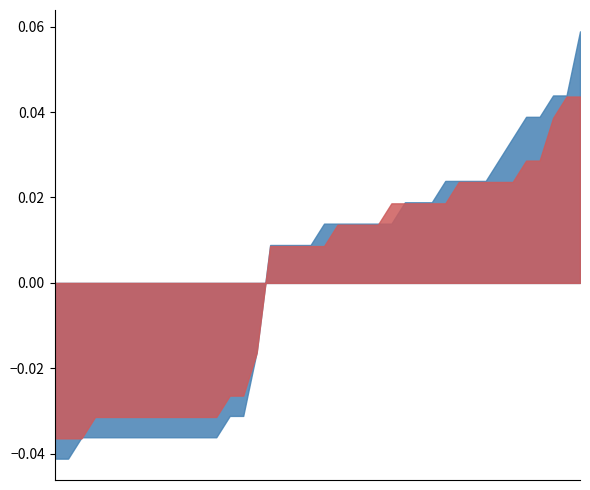

The value of high at 23 is 0.0. True or false?

False